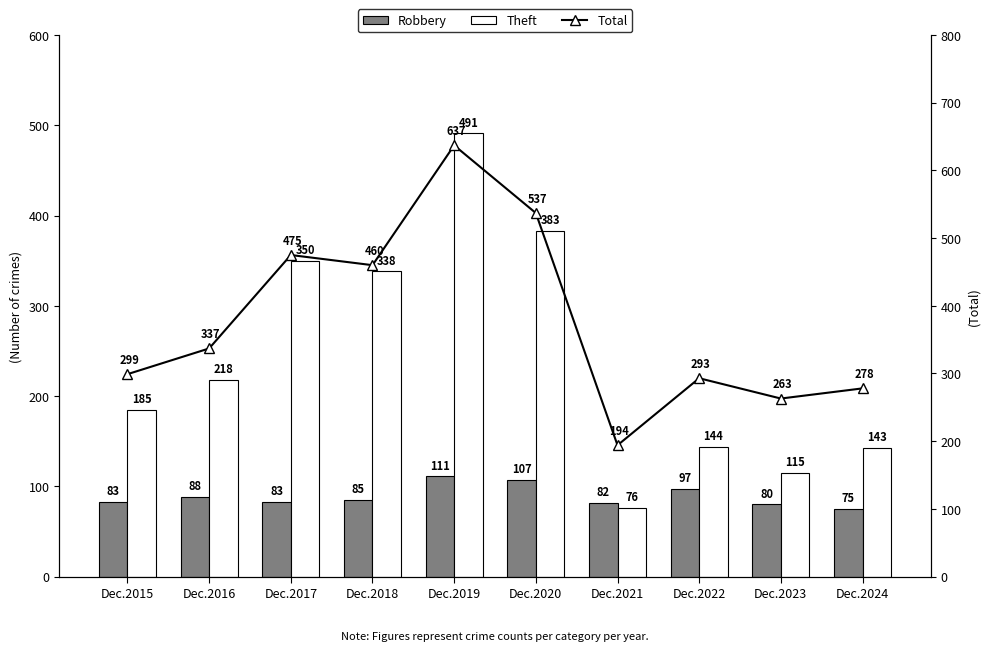

Are the bars grouped side by side (vs. stacked)?

Yes